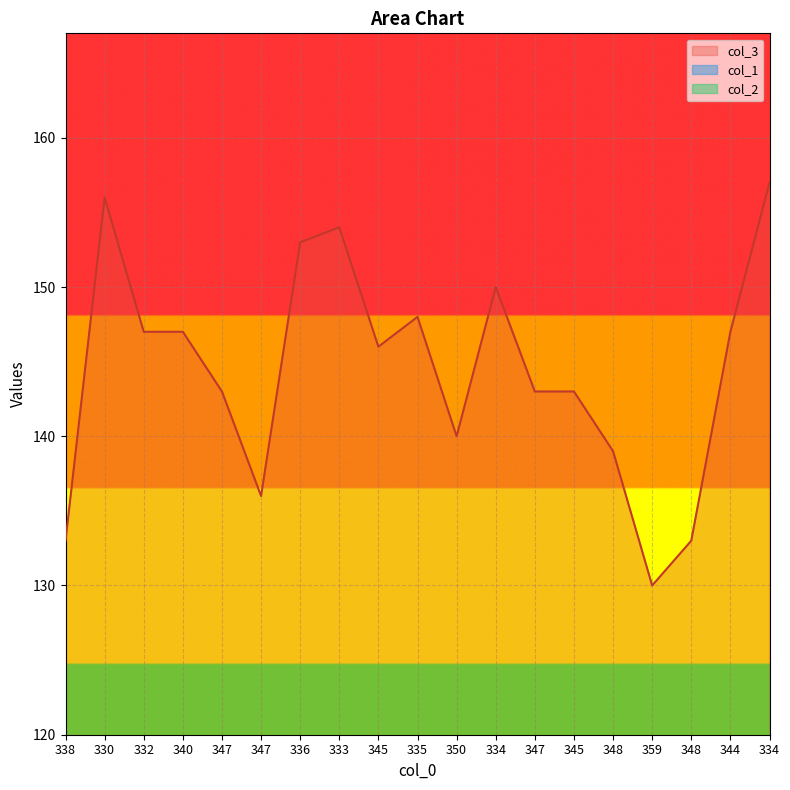

What is the difference between the col_3 values at 340 and 350?

7